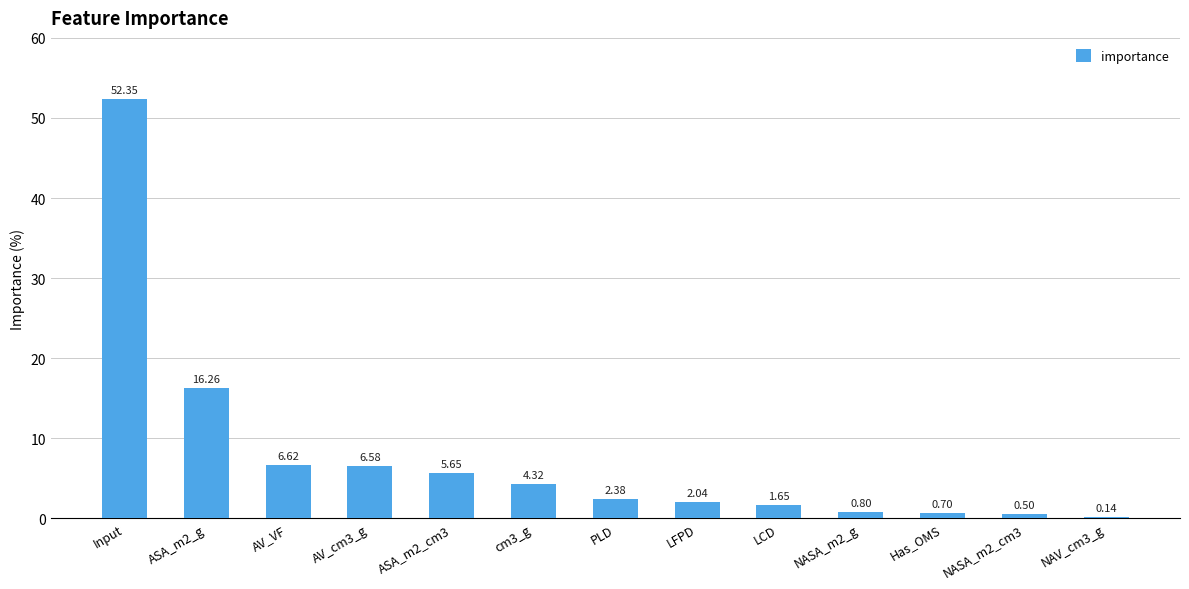

The chart shows a value of 8.3 at ASA_m2_g. True or false?

False